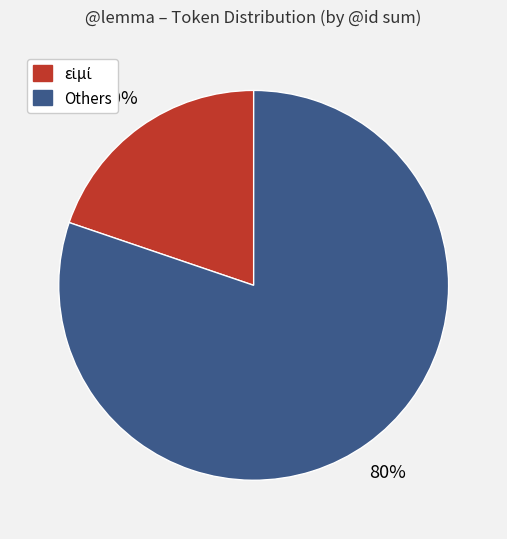

To the nearest percent, what is the average slice percentage?

50%